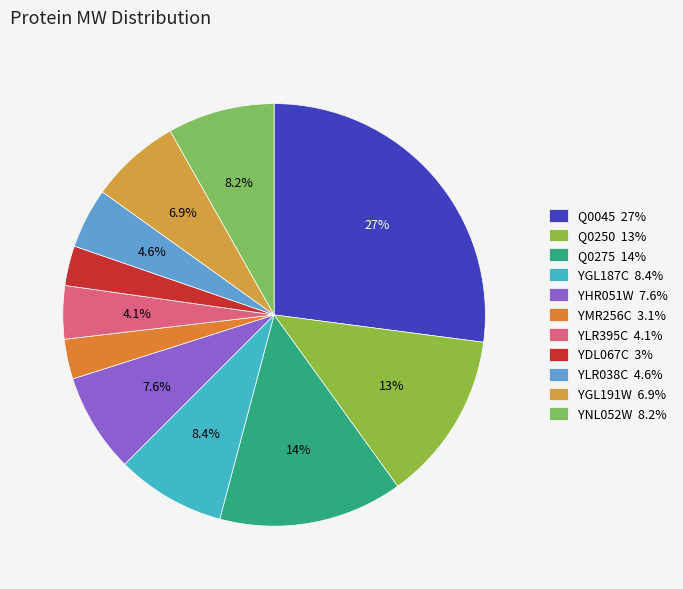

To the nearest percent, what is the difference between the YNL052W and YDL067C slice percentages?

5%